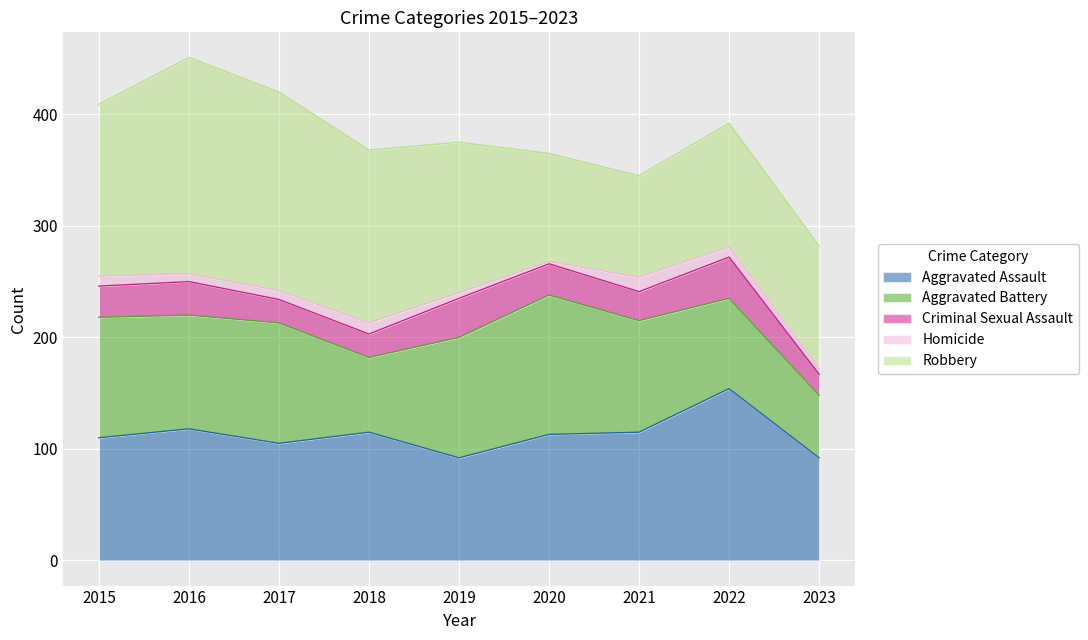

In Aggravated Battery, how many points are lower than both neighbors (excluding endpoints)?

2